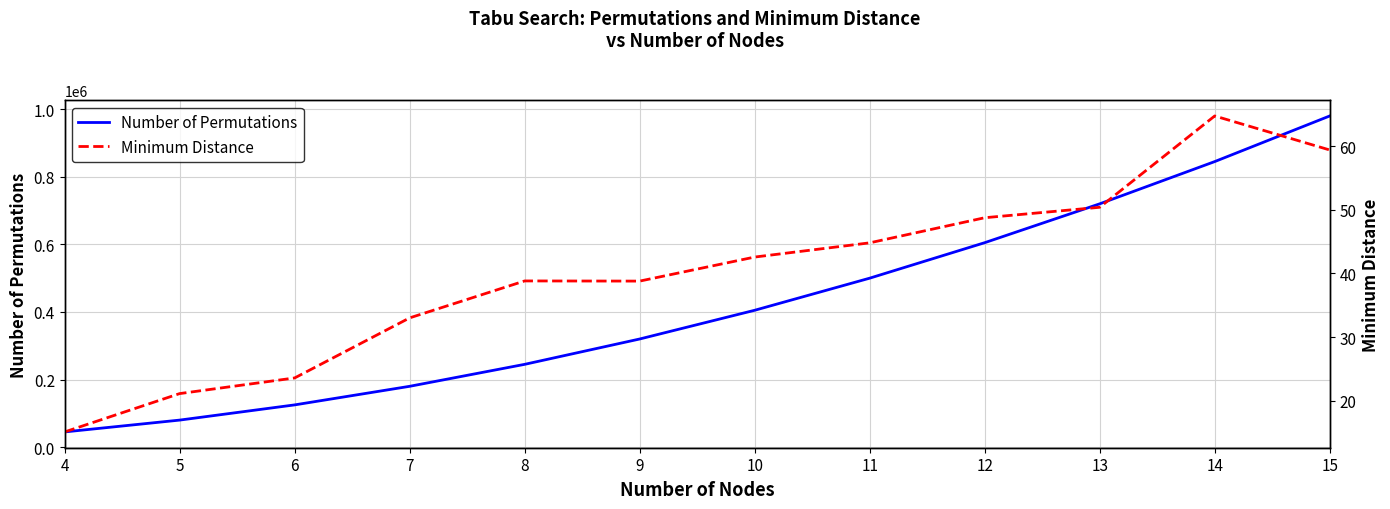

Count the number of categories in the chart.

12